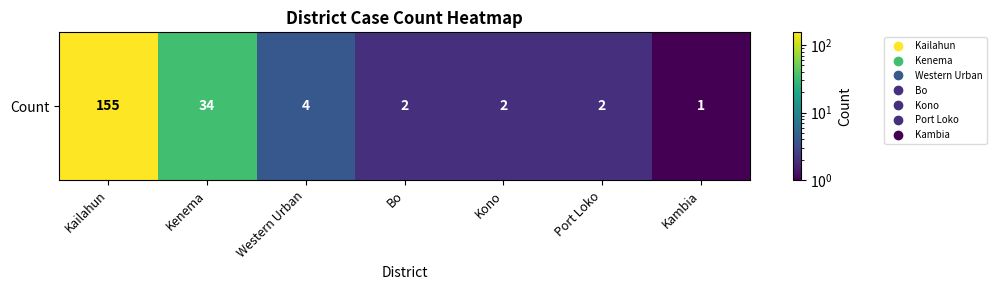

The value at Port Loko is 2. True or false?

True